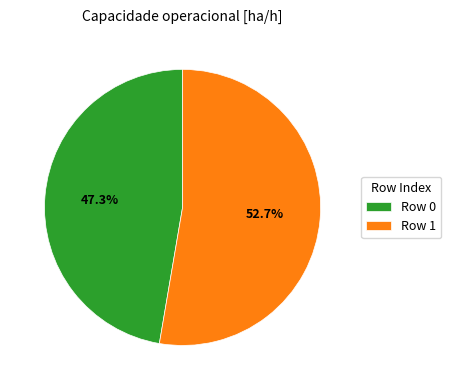

Which slice is the largest?

Row 1